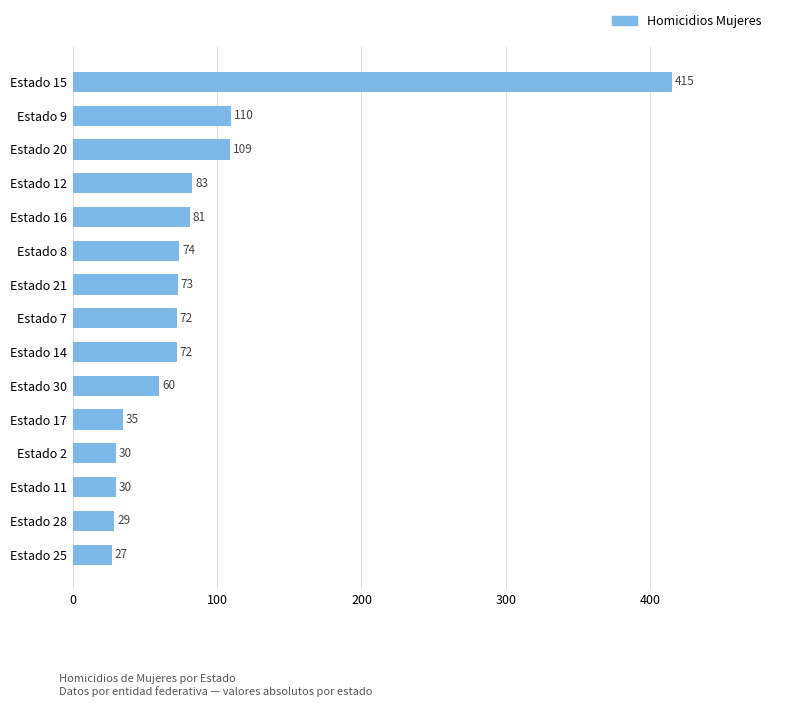

Between Estado 16 and Estado 7, which is larger?

Estado 16